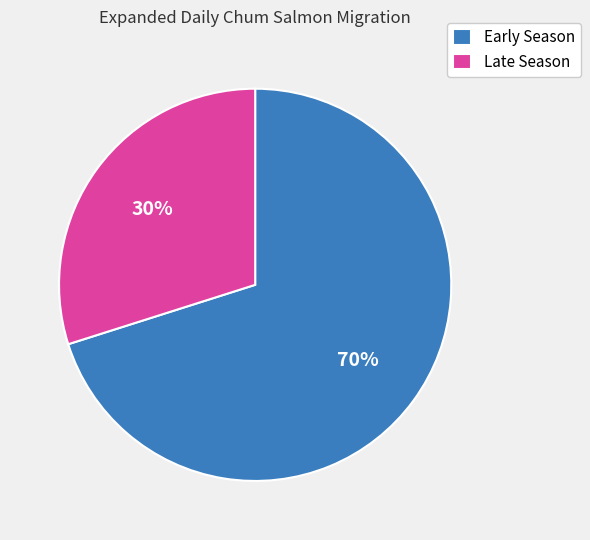

What is the smallest slice in the pie chart?

Late Season